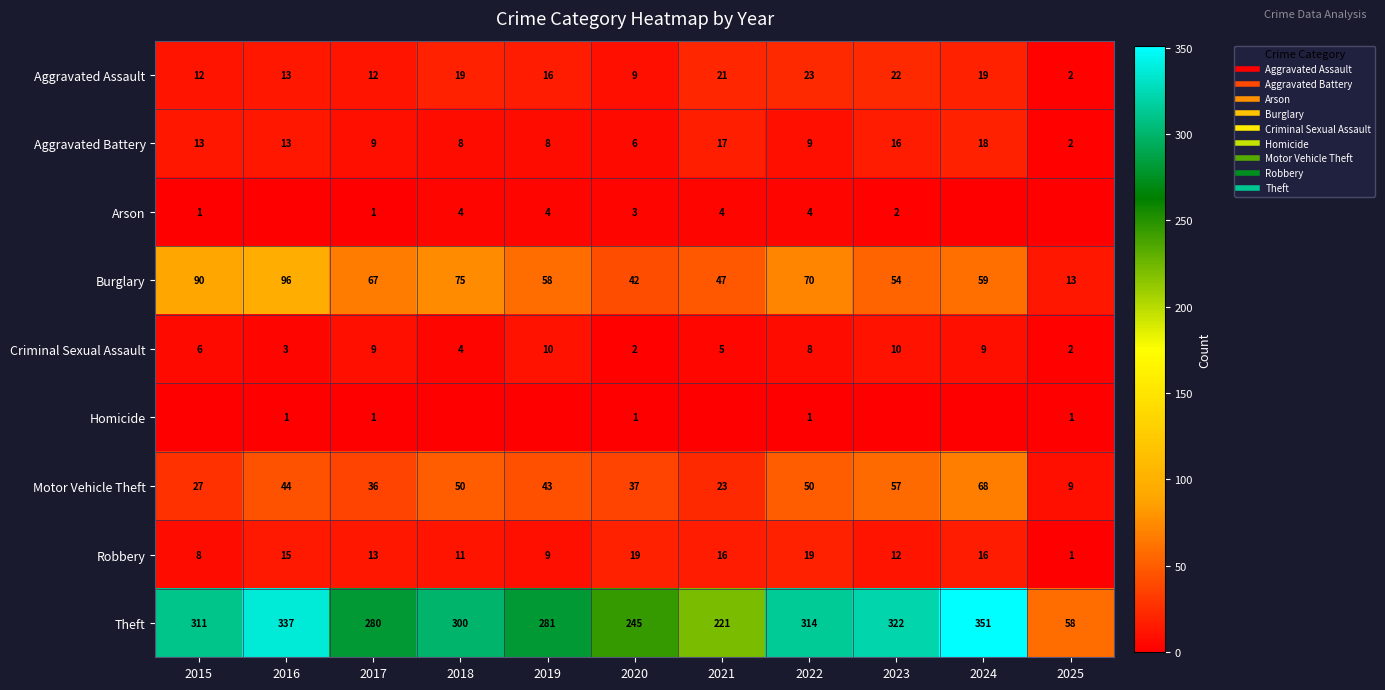

List the series in order of their peak value, highest first.

Theft, Burglary, Motor Vehicle Theft, Aggravated Assault, Robbery, Aggravated Battery, Criminal Sexual Assault, Arson, Homicide